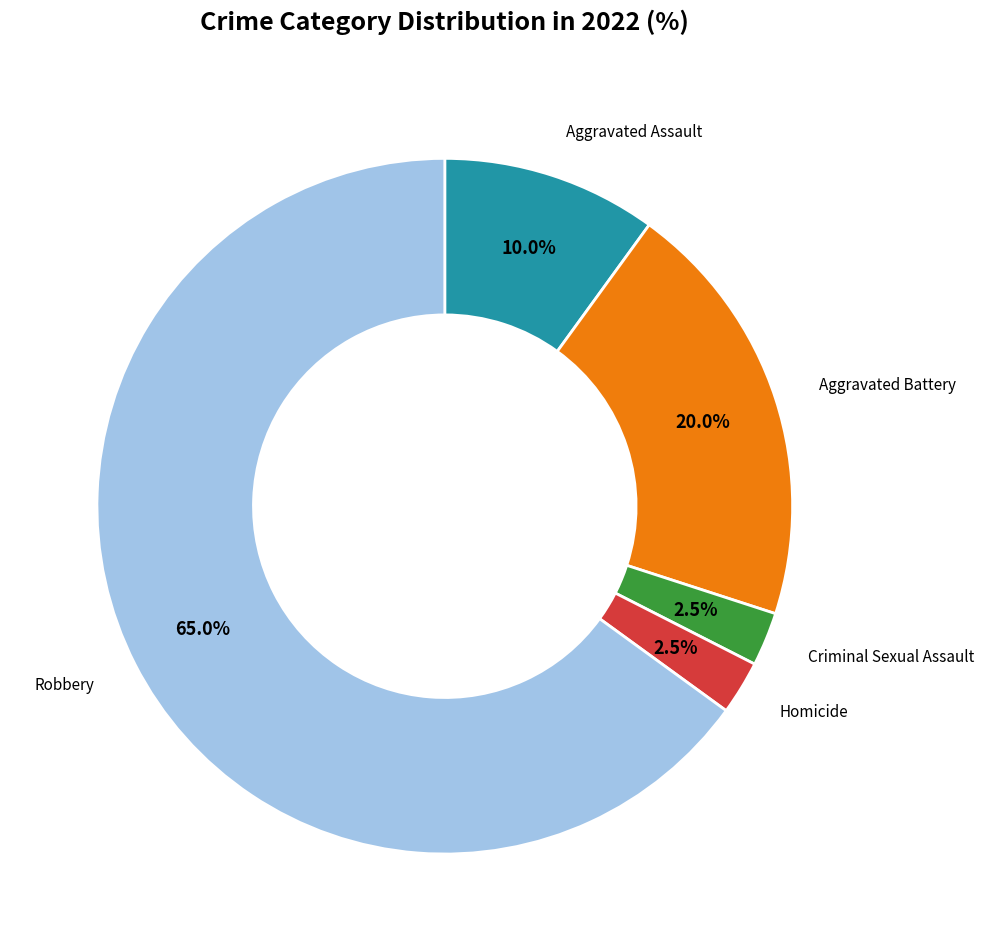

Which category accounts for the majority?

Robbery